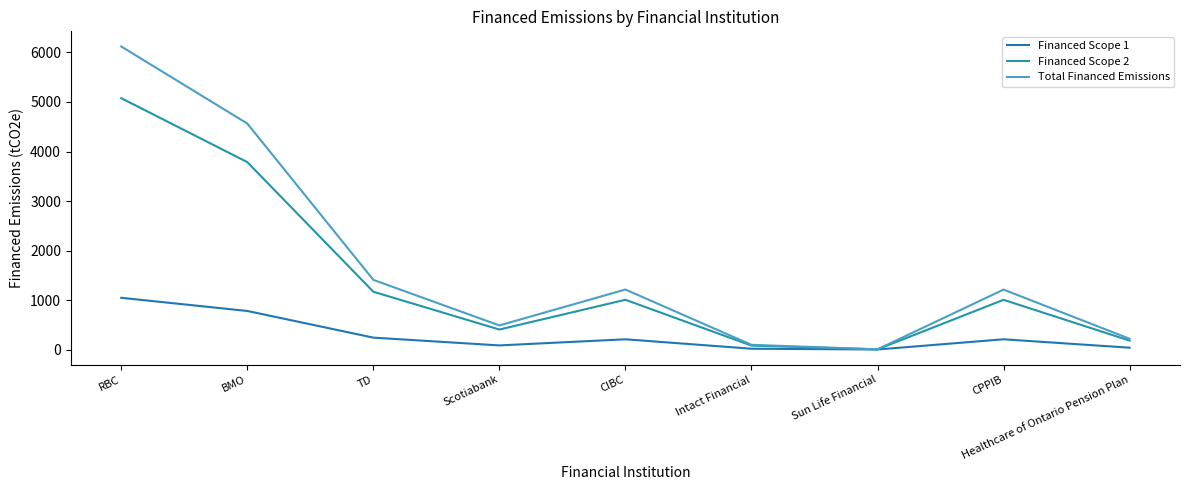

What is the difference between the maximum and minimum values in the Total Financed Emissions series?

6117.0